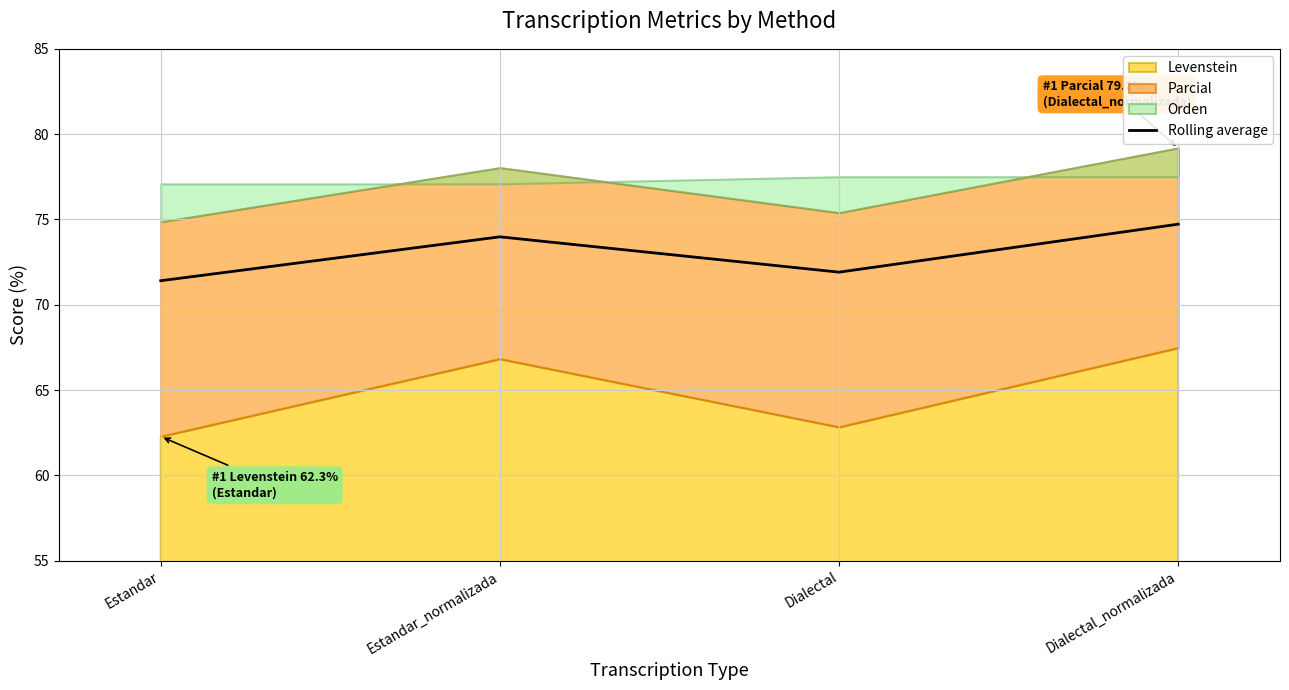

Where is the first local maximum?

Estandar_normalizada